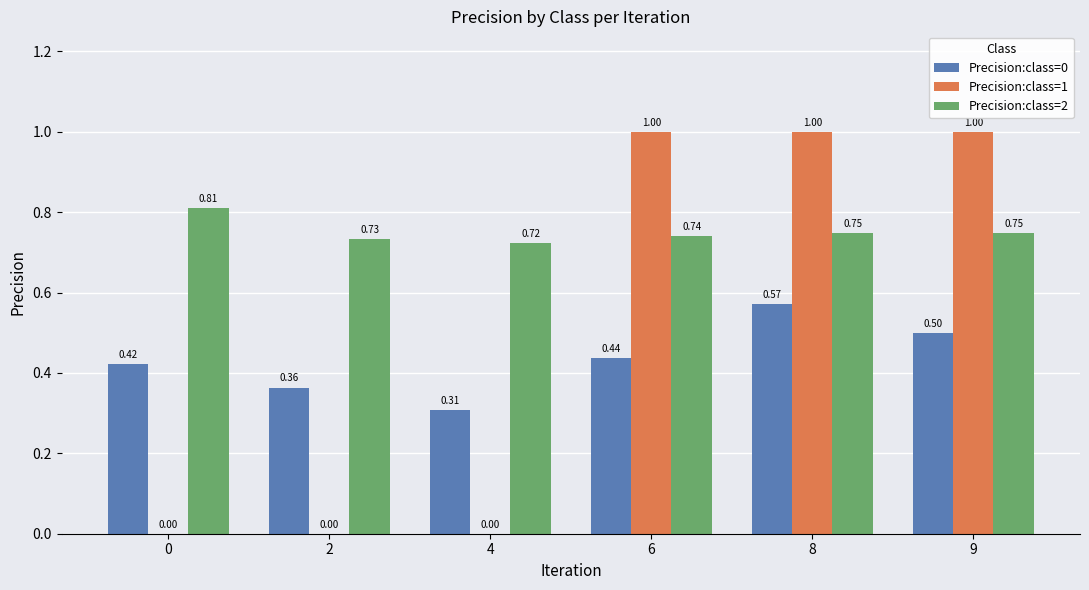

Where is Precision:class=0 nearest to the value 0?

4